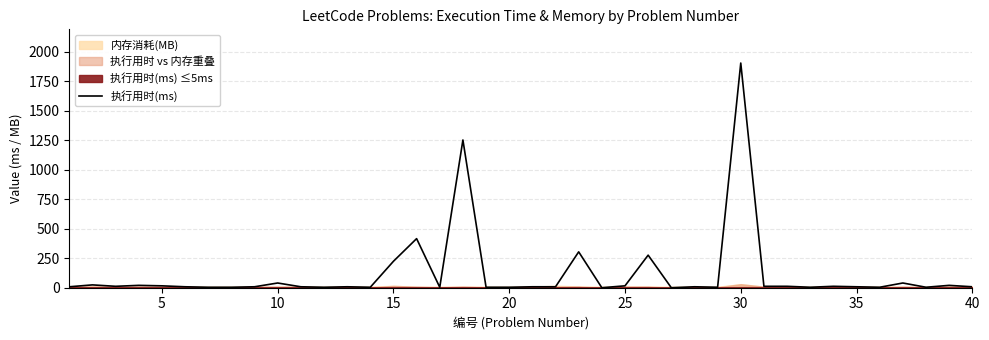

Is it true that the value at 18 is 1?

False